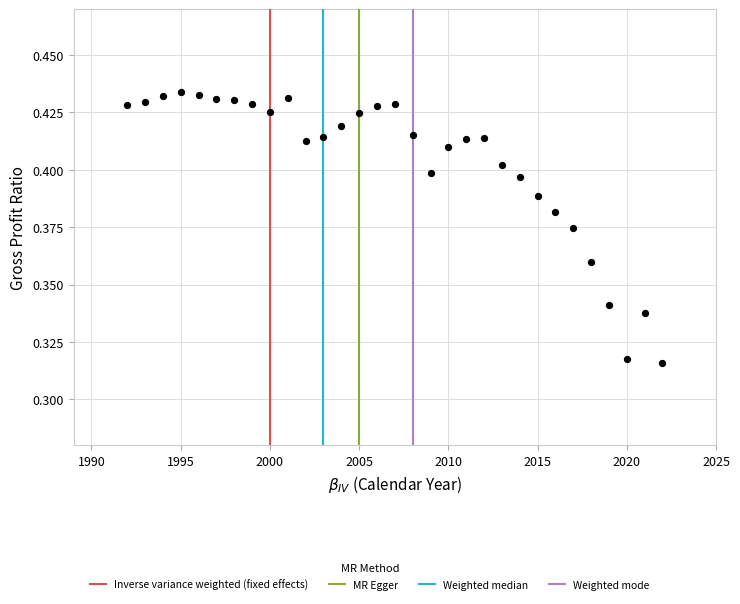

What is the range of X values (max minus min)?

30.0